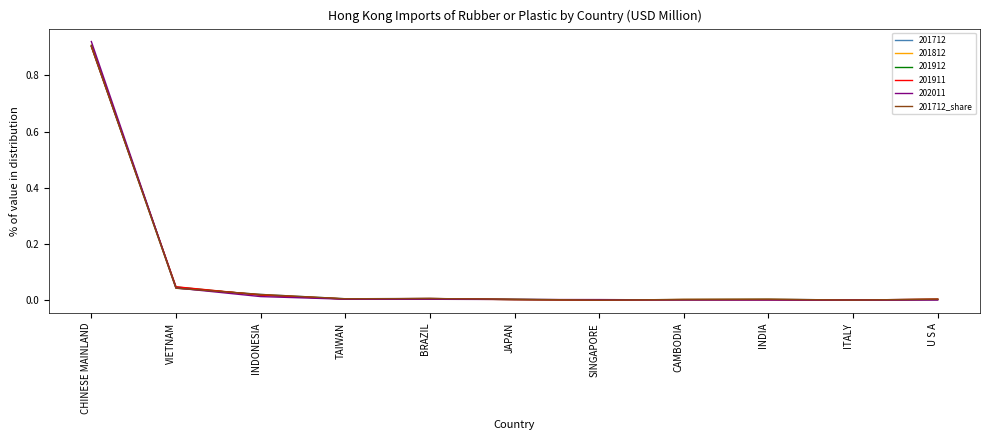

Which category has the highest value in the 201712 series?

CHINESE MAINLAND